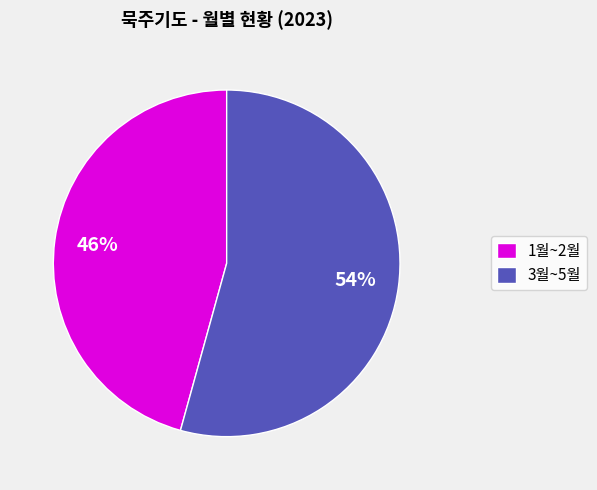

Between 1월~2월 and 3월~5월, which is larger?

3월~5월